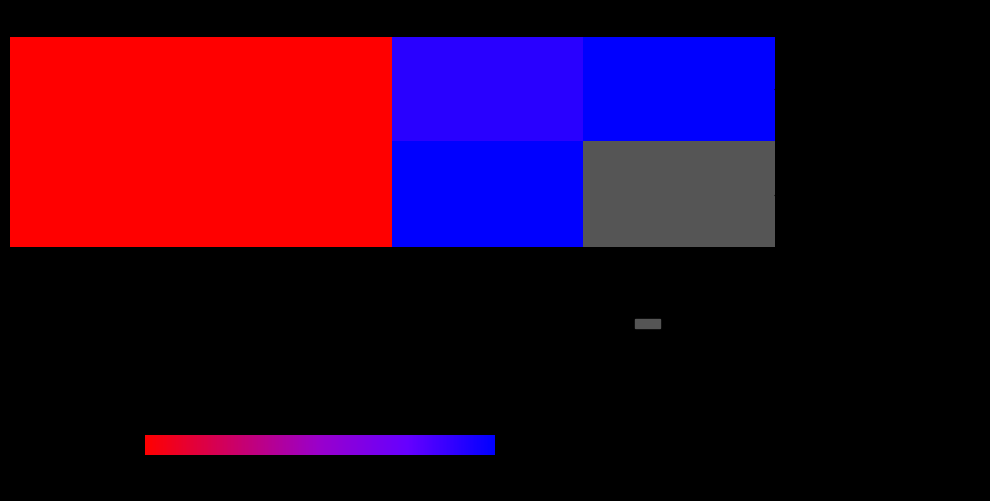

Where is - mousetracking_pretrial_fixcross nearest to the value 50?

mouse